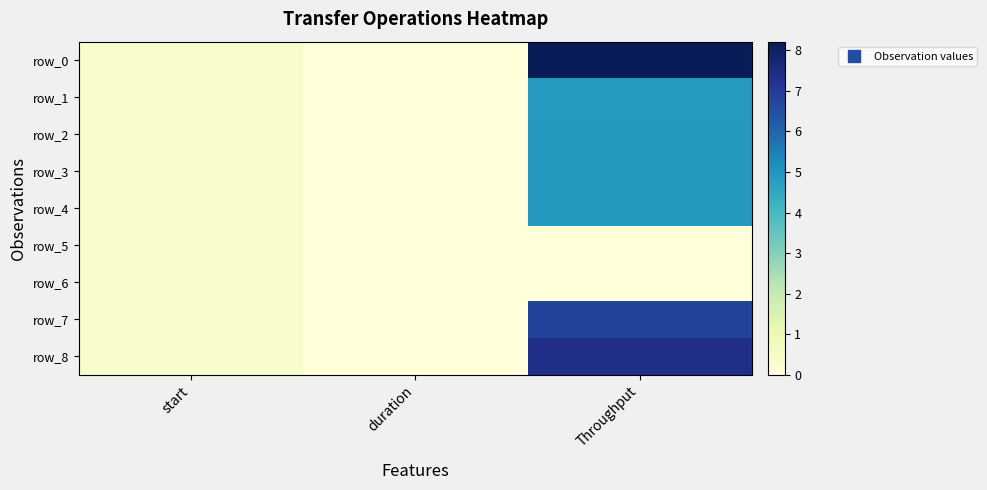

Count the number of categories in the chart.

3